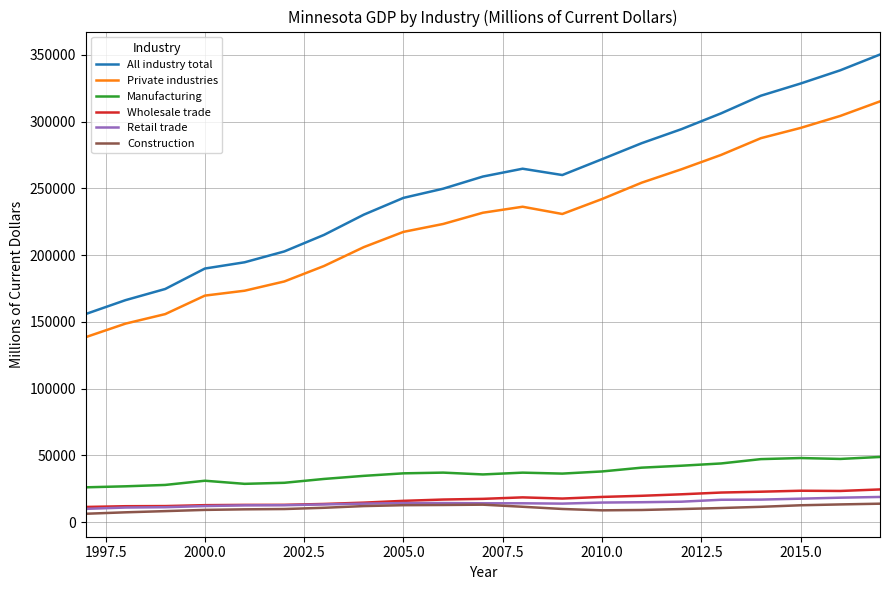

Does the chart have visible grid lines?

Yes